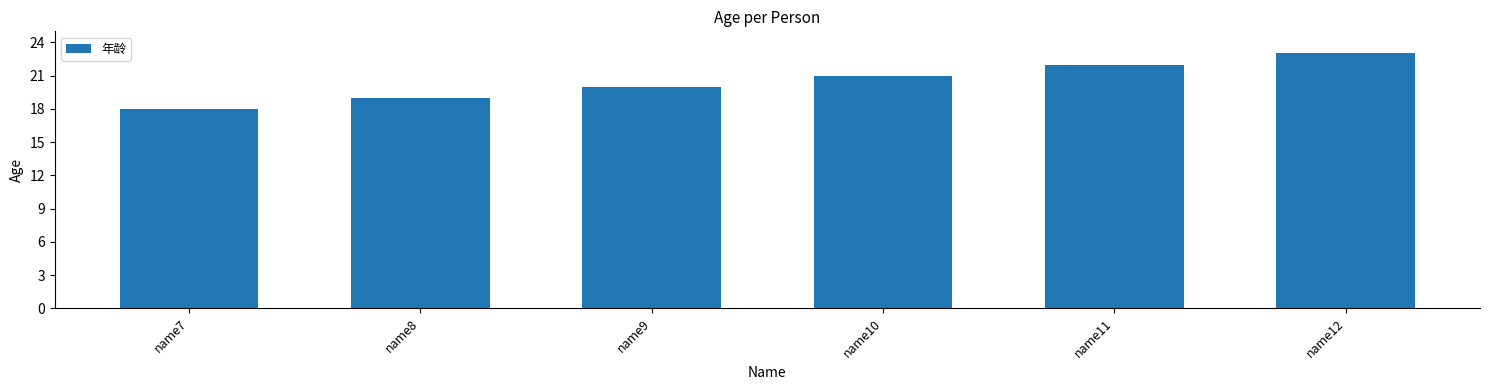

Reading left to right, what are all the values shown in this chart?

18	19	20	21	22	23